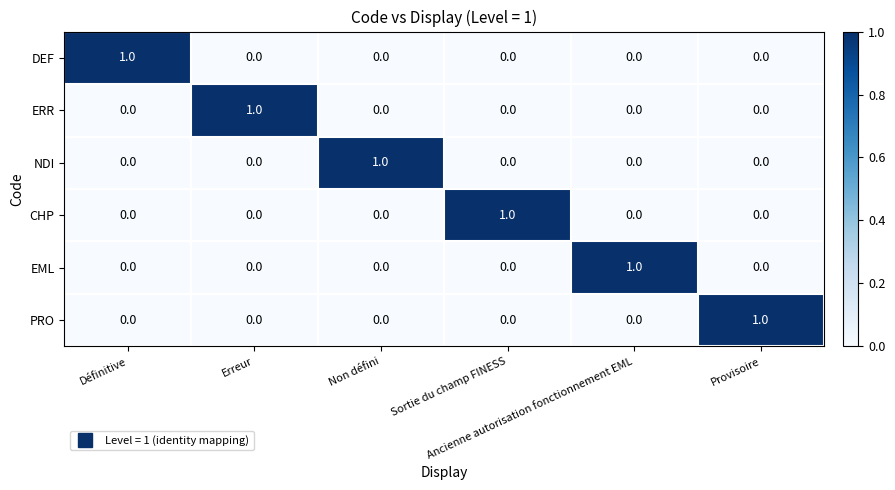

What is the greatest value displayed?

1